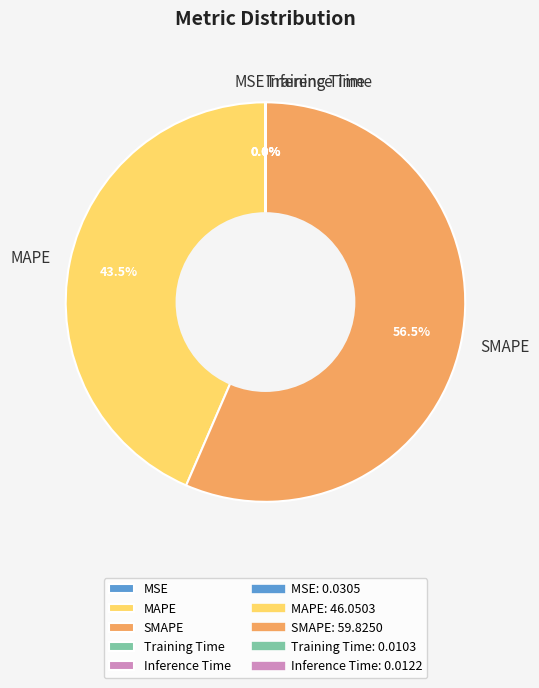

Which slice is the largest?

SMAPE